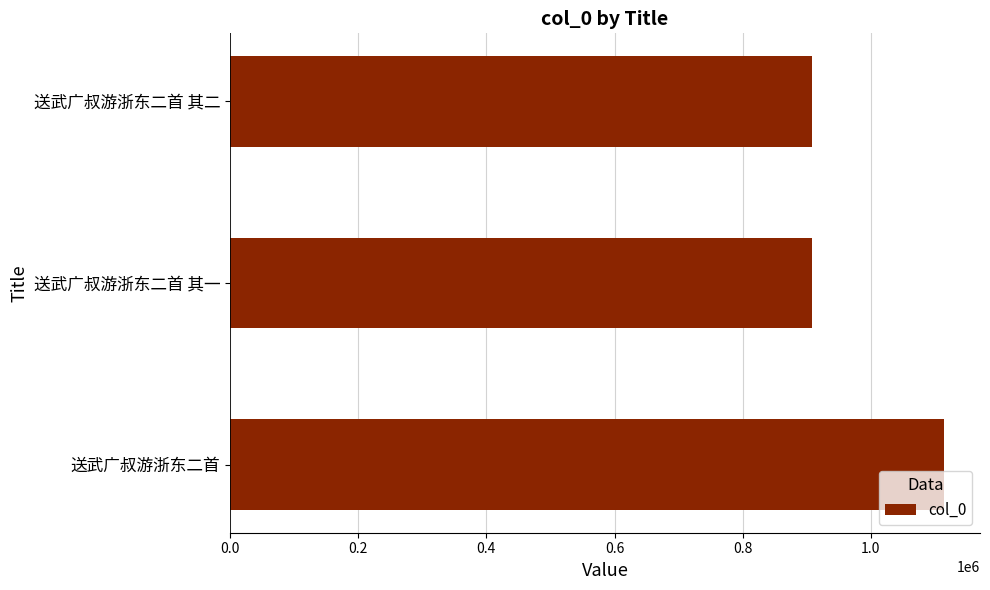

At which label is the value closest to 1011044?

送武广叔游浙东二首 其一